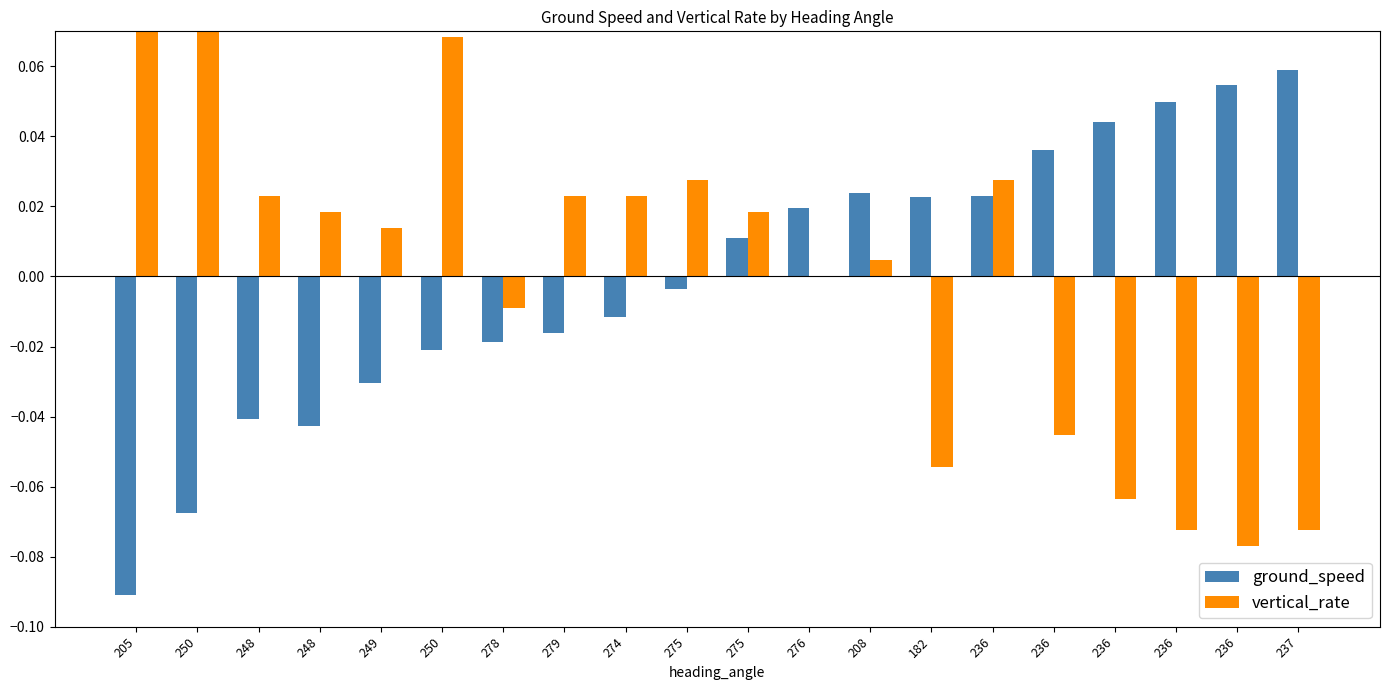

How many values in vertical_rate are below zero?

7